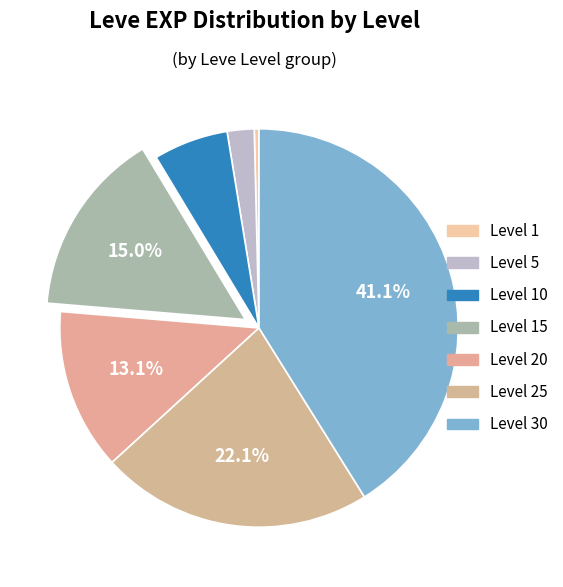

How many segments does this pie chart have?

7